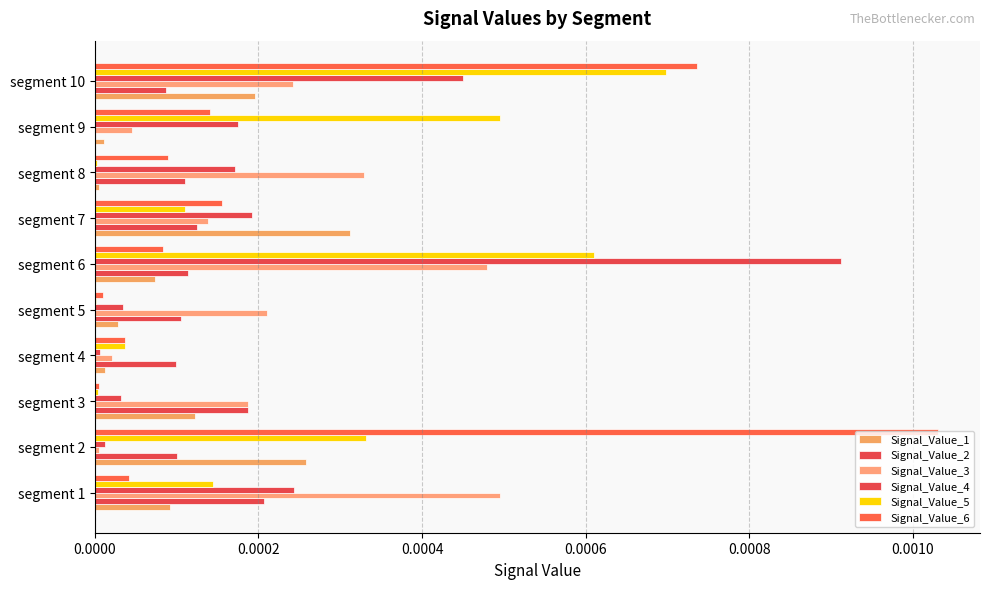

How many series are shown in this chart?

6